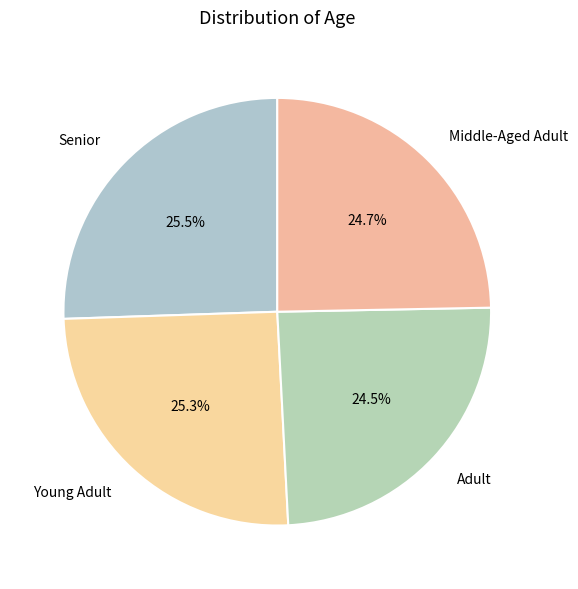

How many slices are in this pie chart?

4